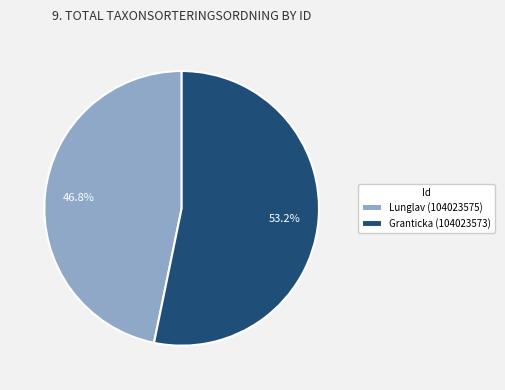

How many slices are in this pie chart?

2